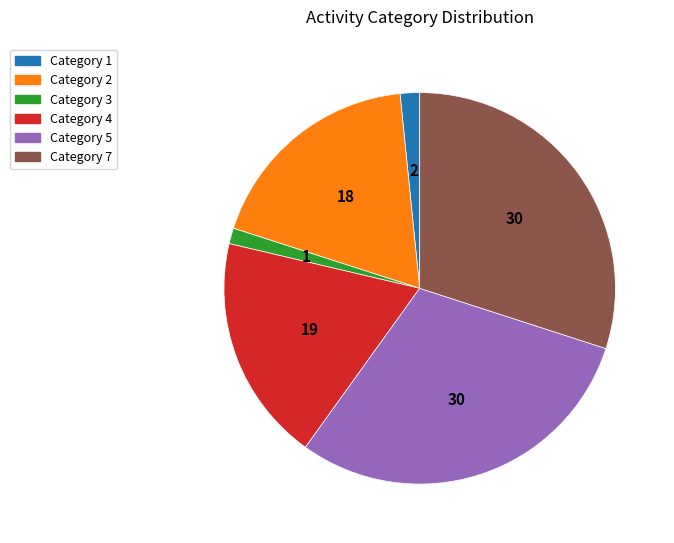

Is it true that Category 7 is 40% of the pie?

False